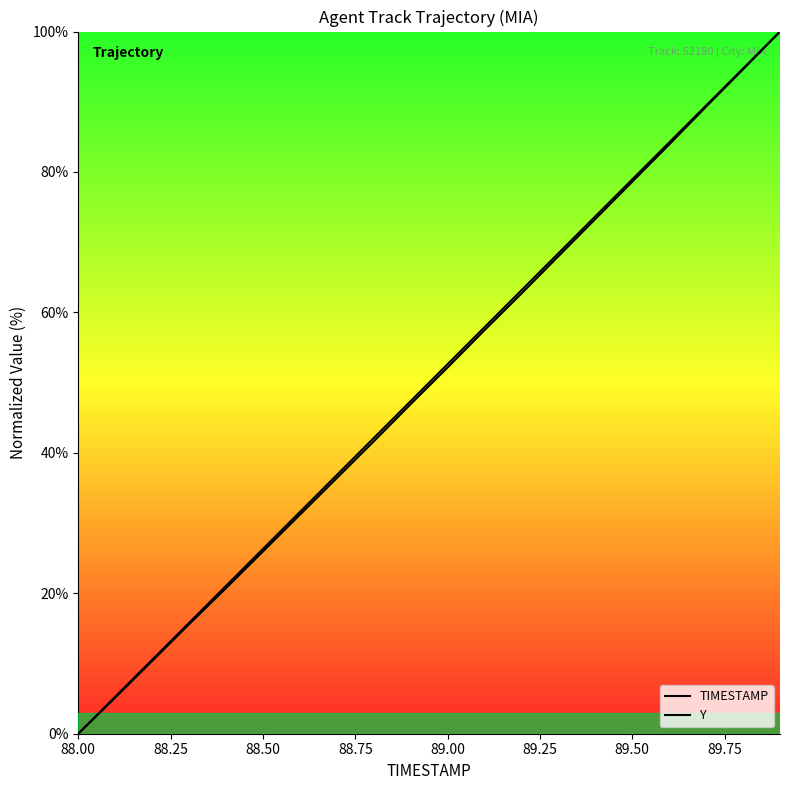

True or false: TIMESTAMP and Y cross at least once.

False